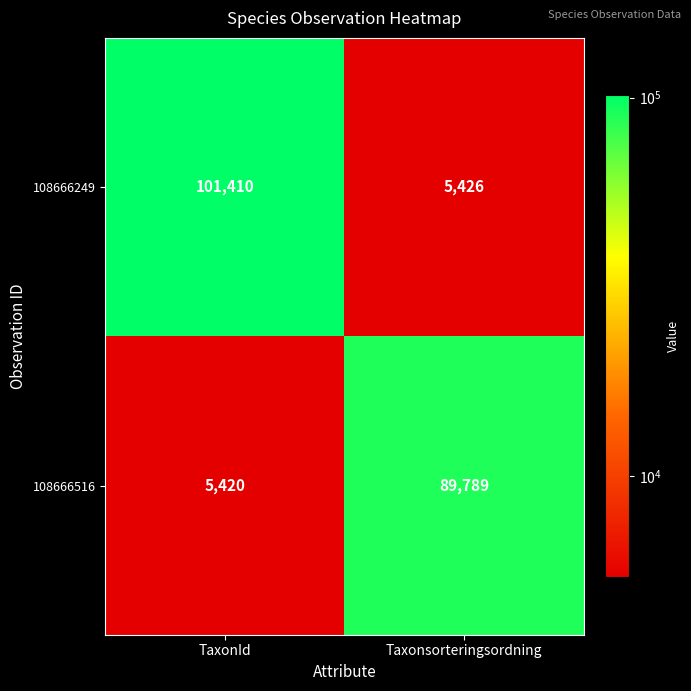

Is it true that 108666516 equals 5420 at TaxonId?

True